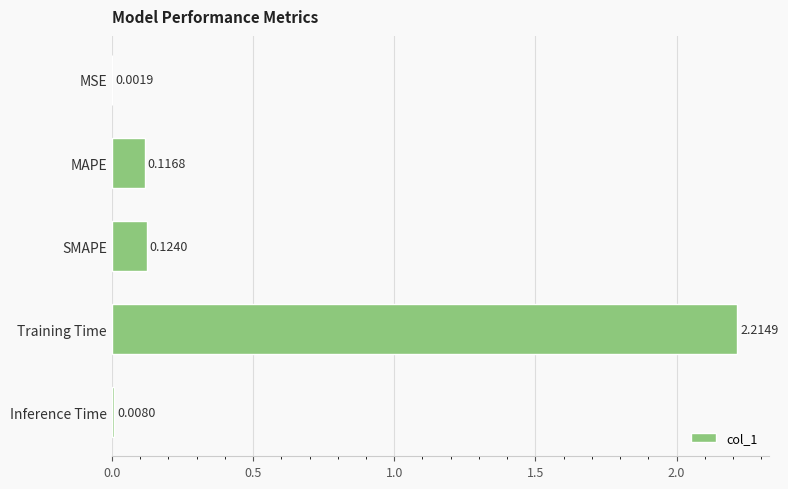

Which label corresponds to the largest value in the chart?

Training Time